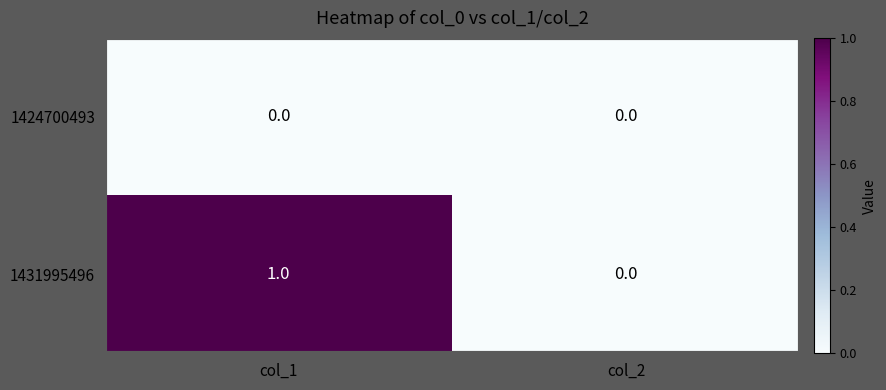

Which series has the widest spread of values?

1431995496